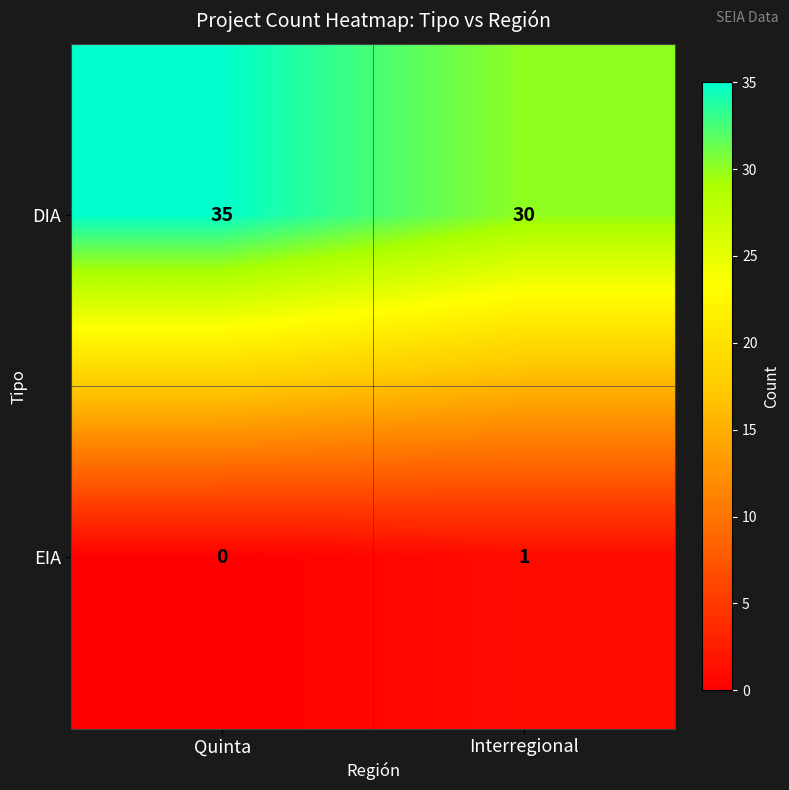

Rank the series by their maximum value, from highest to lowest.

DIA, EIA